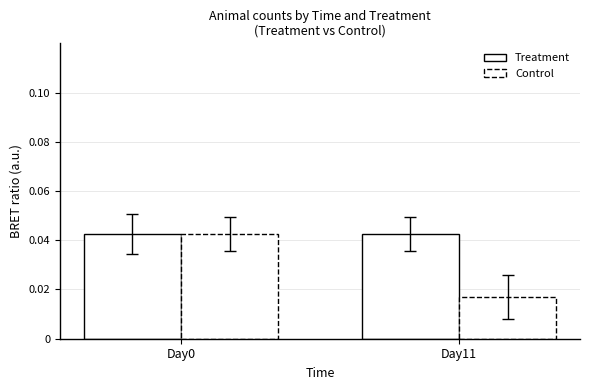

List the series in order of their peak value, highest first.

Treatment, Control